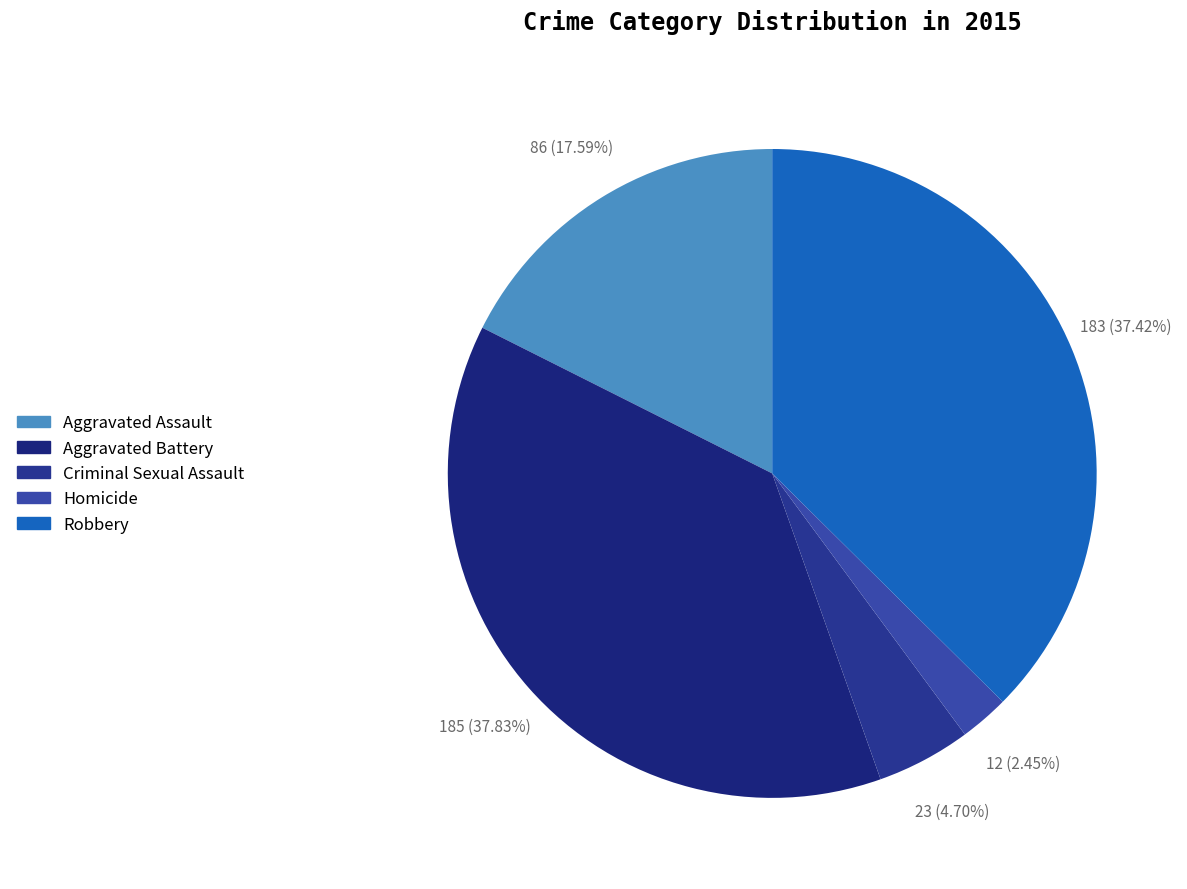

To the nearest percent, what percentage of the pie is Criminal Sexual Assault?

5%